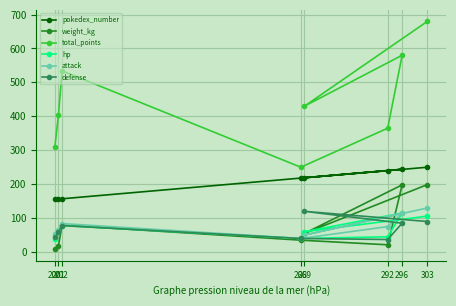

At 296, list the series in order from largest to smallest.

total_points, pokedex_number, weight_kg, hp, attack, defense